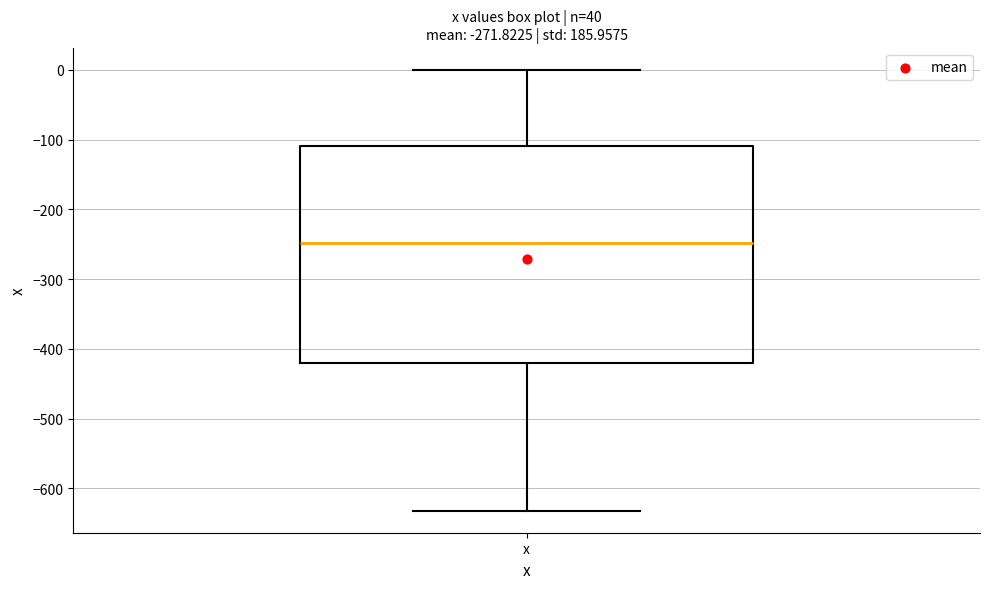

Where is the upper edge of the box for x on the y-axis? The values are not printed on the chart, so give them approximately, as read against the axis.

-110